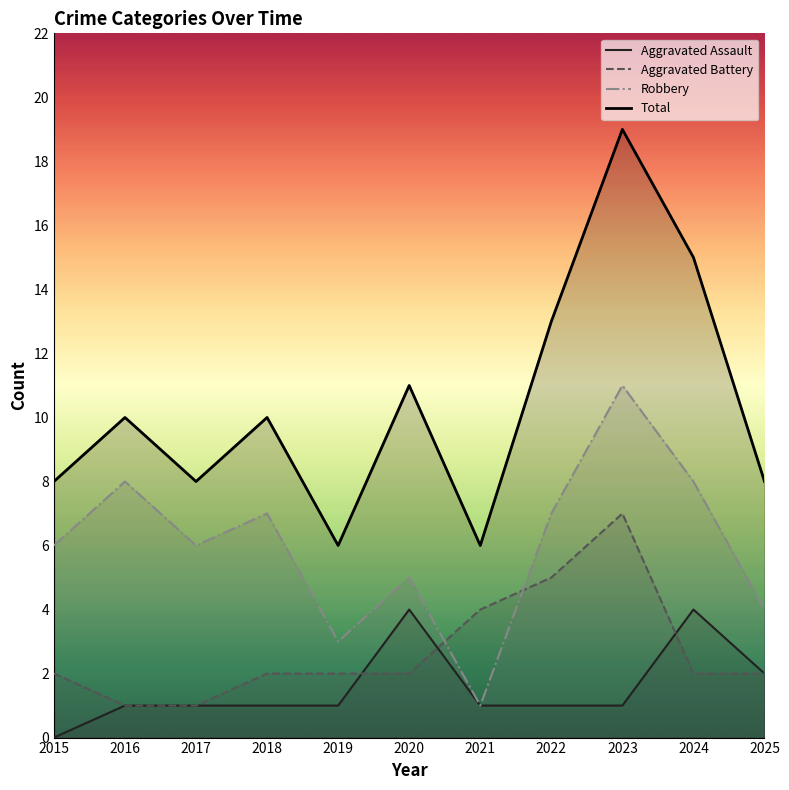

What is the difference between the second highest and second lowest values in the Robbery series?

5